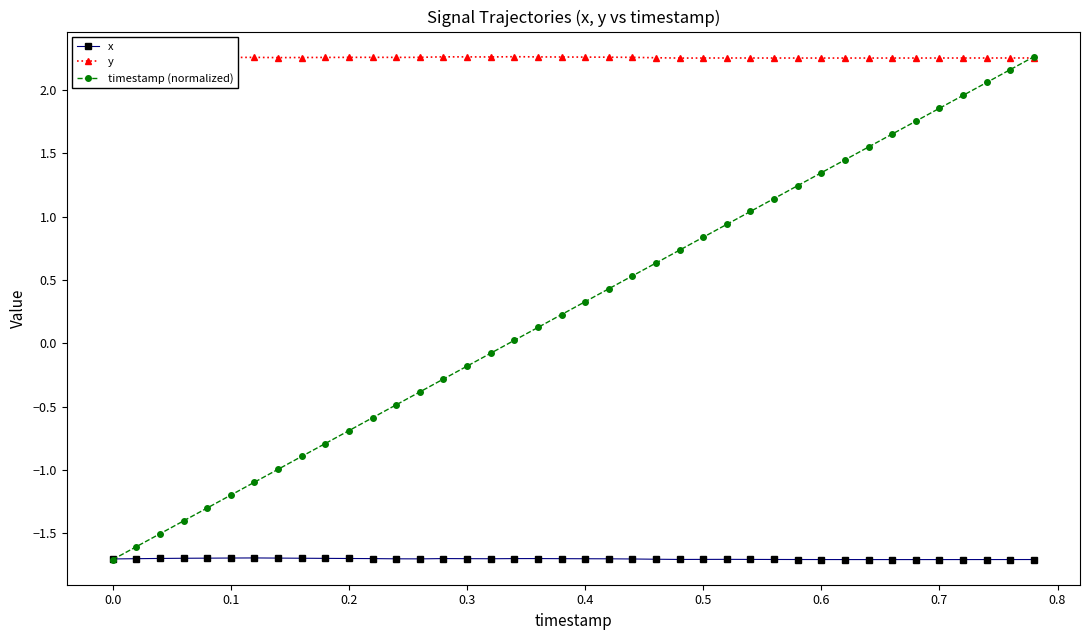

True or false: x has more than 1 interior local peaks.

True